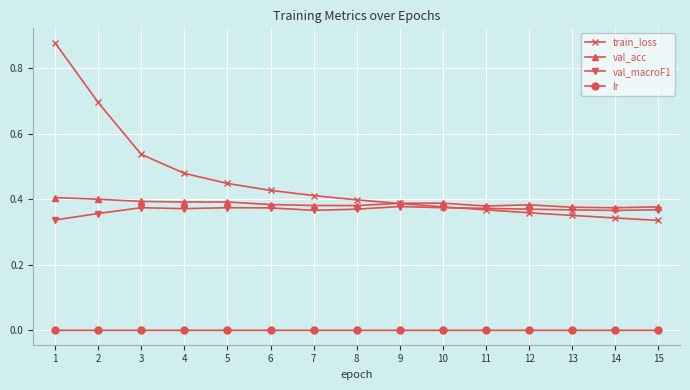

Does the chart display data point markers on the line(s)?

Yes